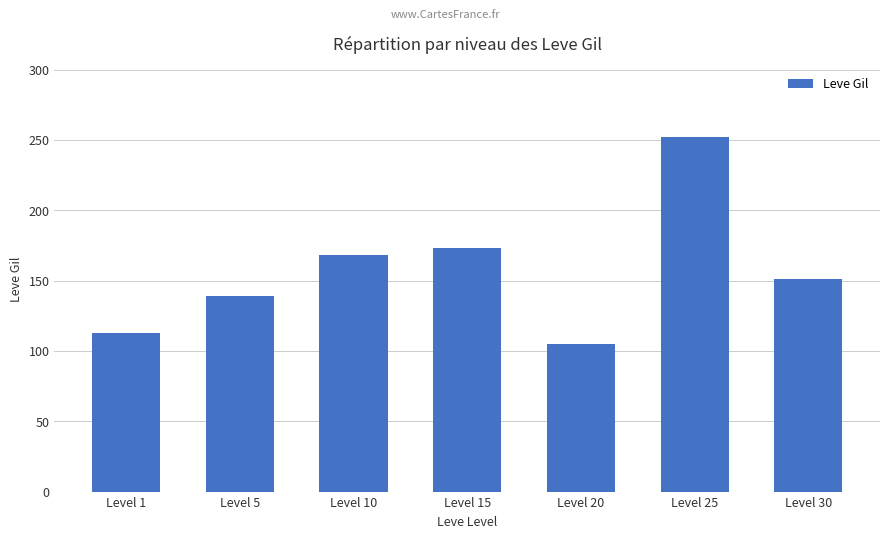

Which label corresponds to the largest value in the chart?

Level 25